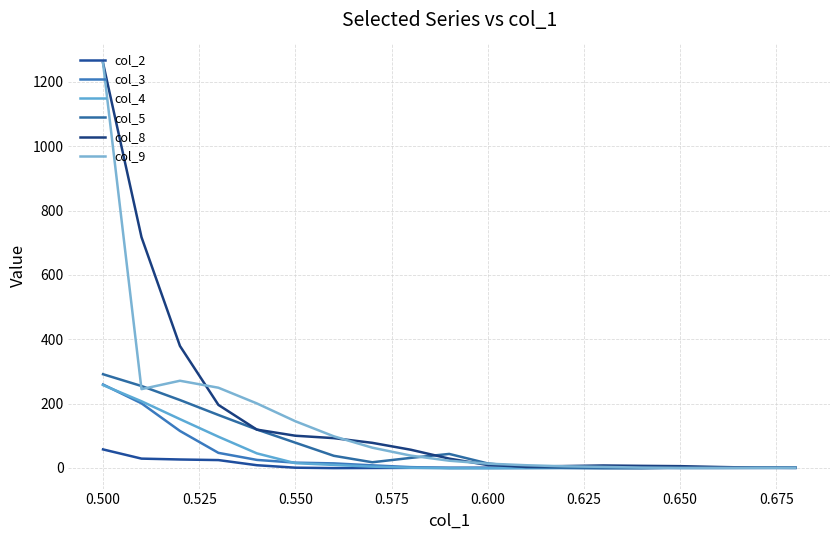

Which series has the largest range (max minus min)?

col_9